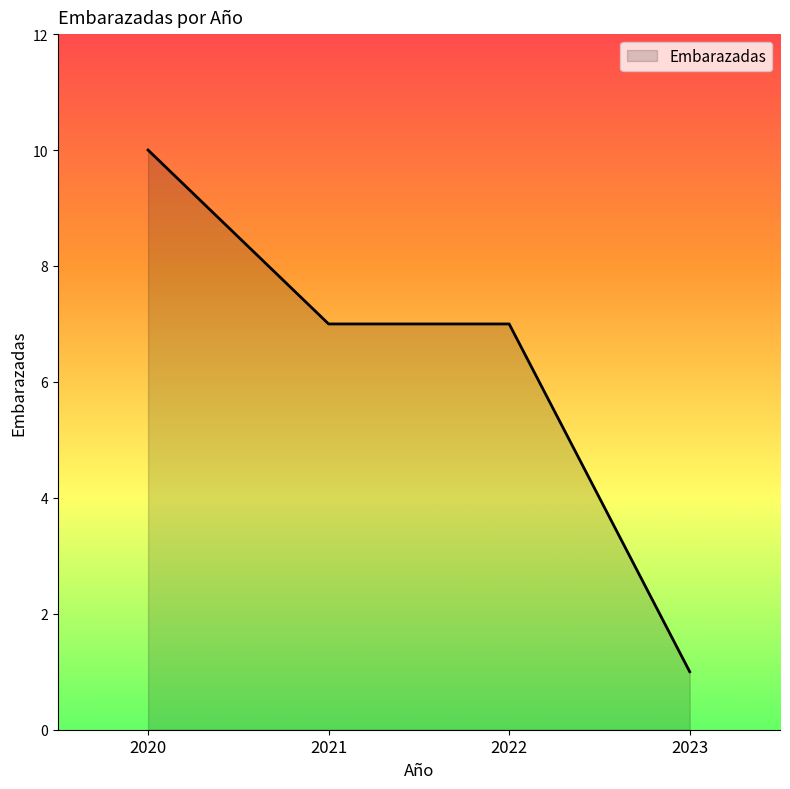

Reading right to left, what are all the values shown in this chart?

1	7	7	10